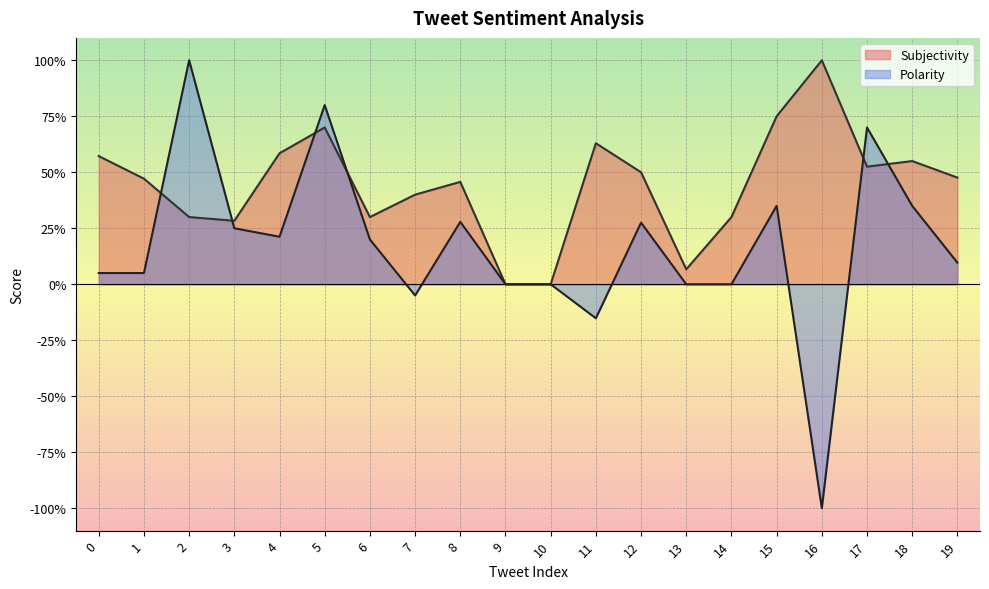

Does the chart display data point markers on the line(s)?

No